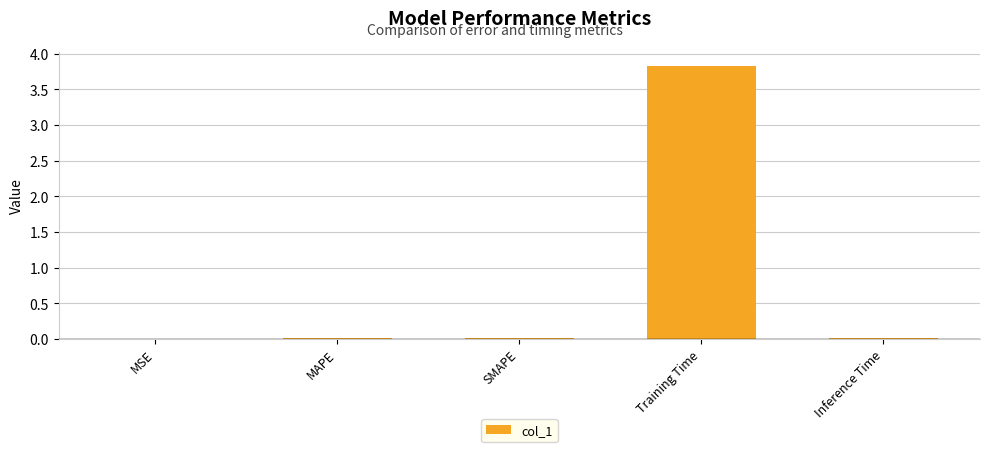

Is it true that the value at Inference Time is 0.0?

True